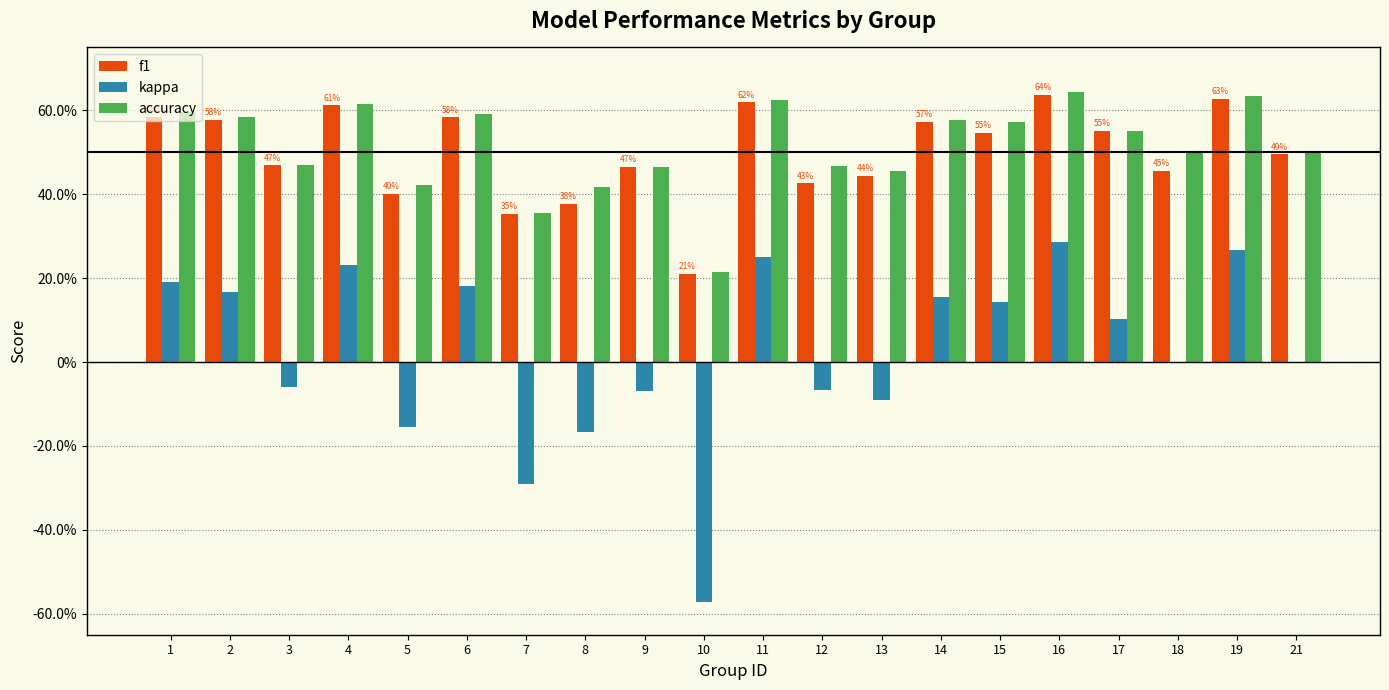

Which series has the largest total across all categories?

accuracy